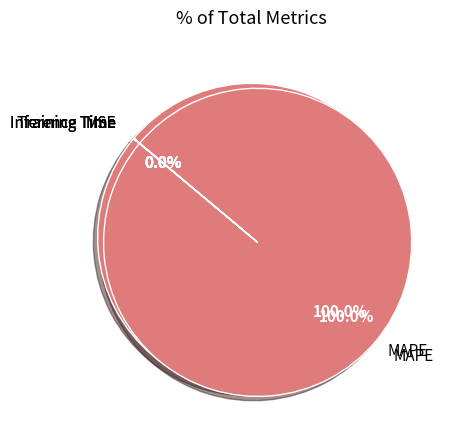

True or false: Training Time accounts for 1% of the total.

False